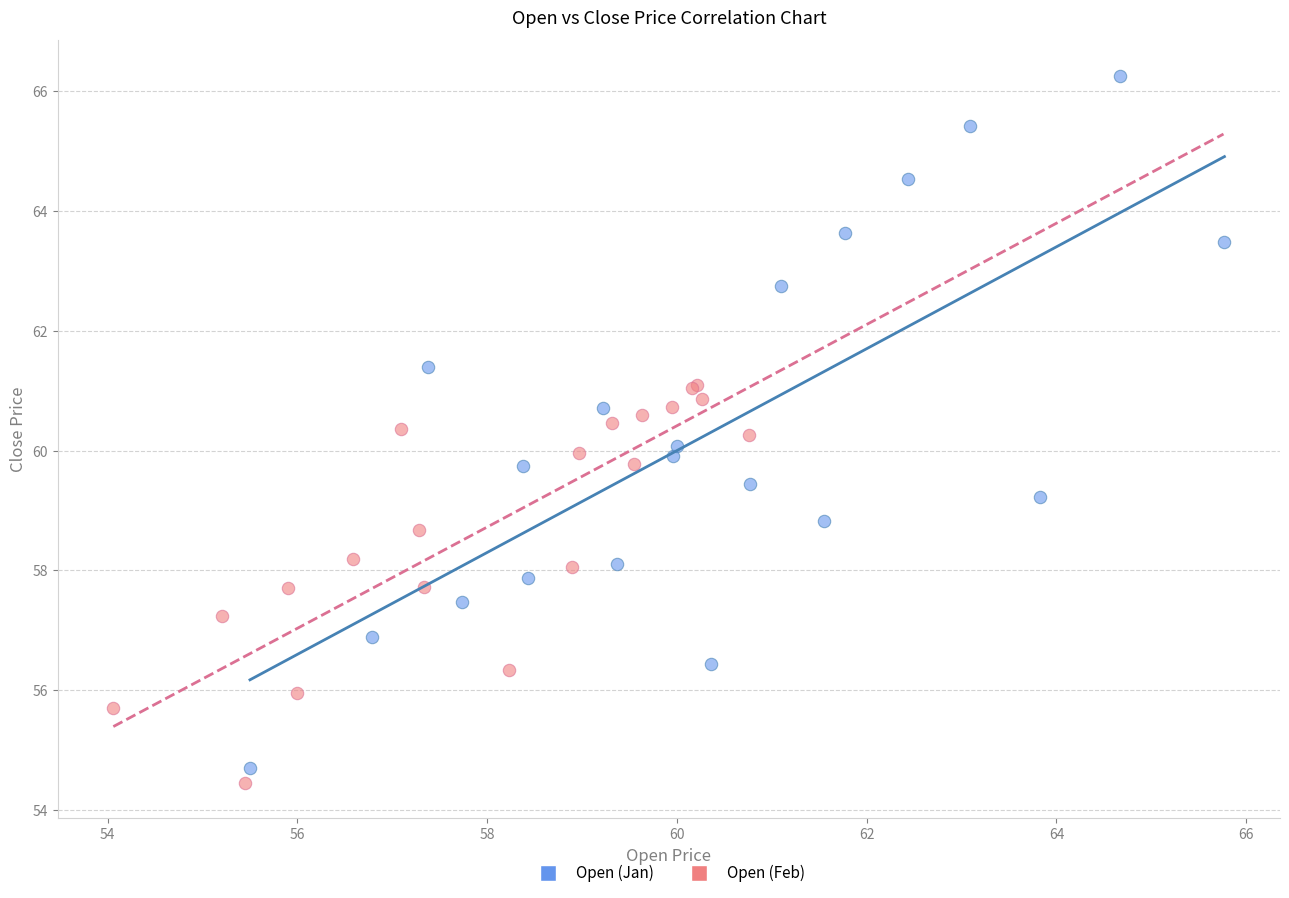

Which series has the largest Y range (max minus min)?

Open (Jan)